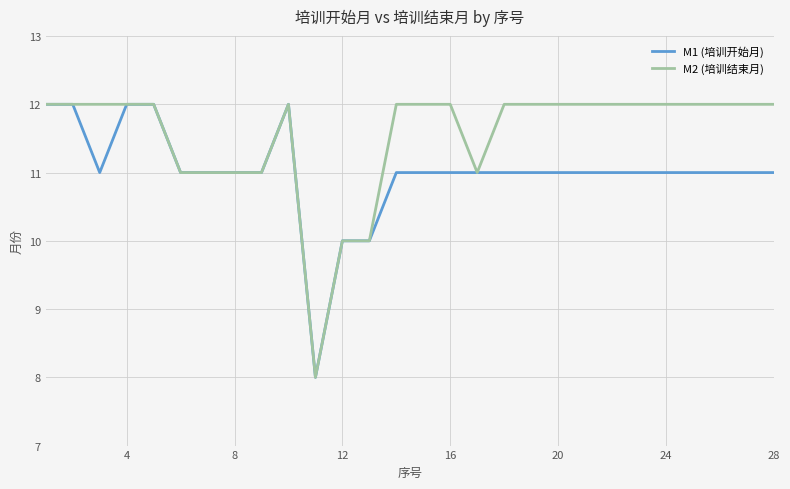

Which series has the largest total across all categories?

M2 (培训结束月)